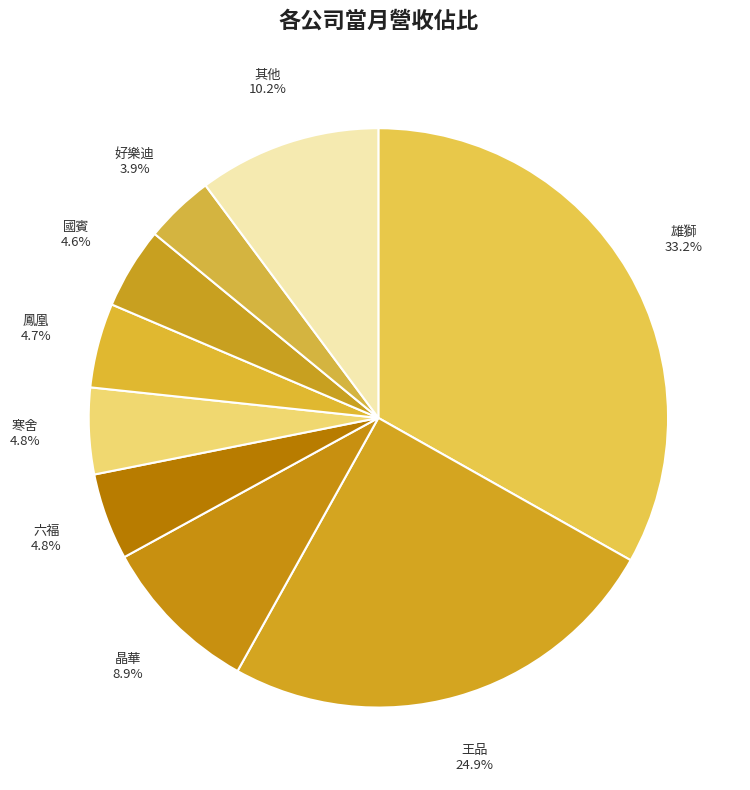

To the nearest percent, what percentage of the pie is 好樂迪?

4%